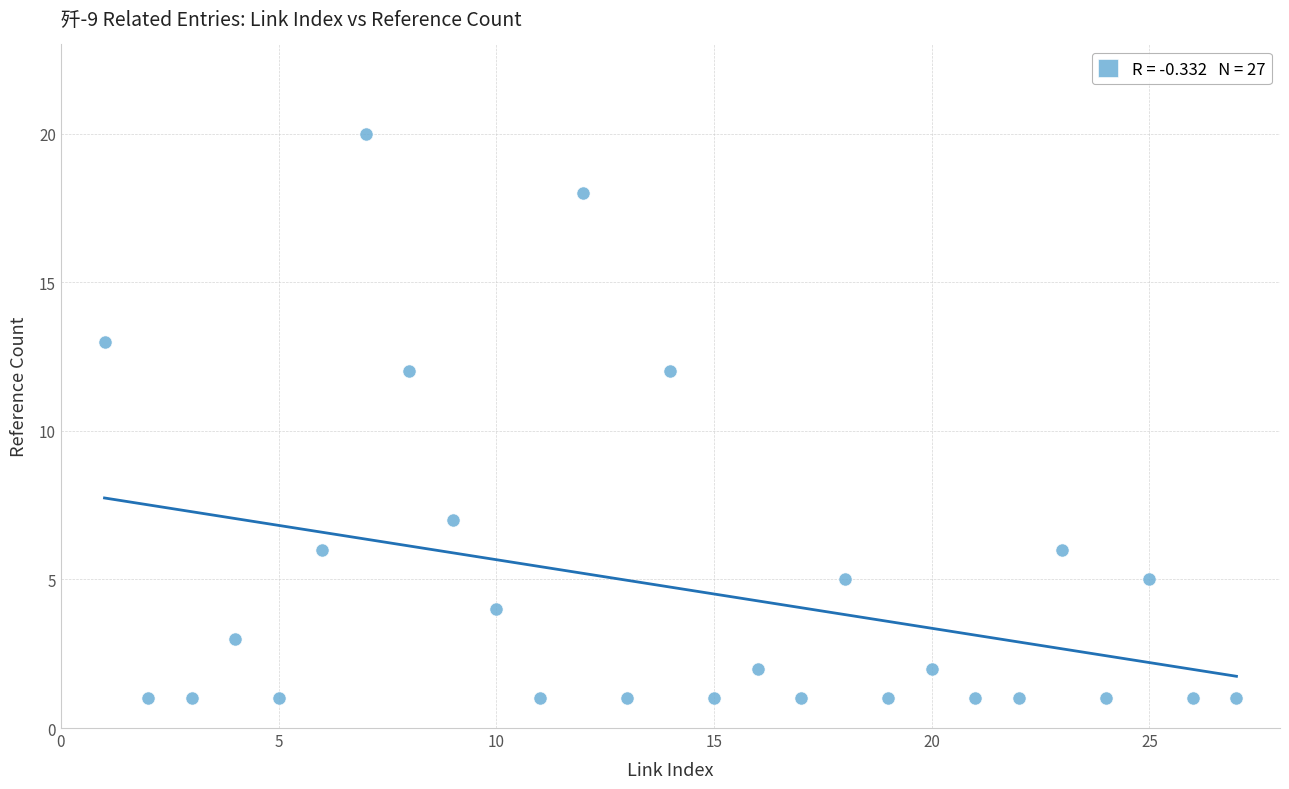

What is the range of X values (max minus min)?

26